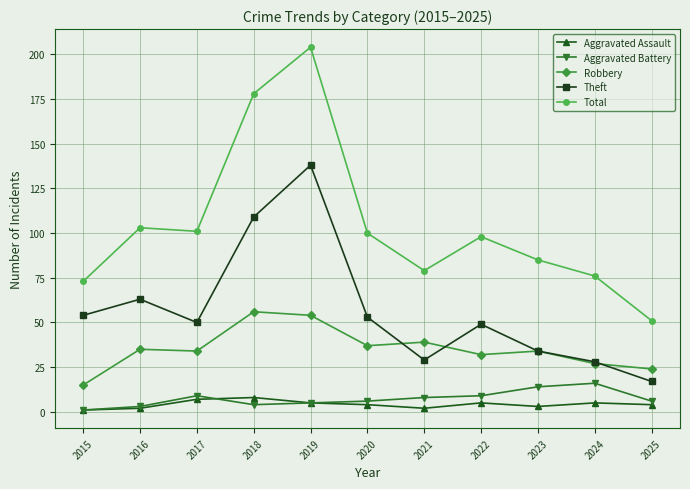

How many data points does each series have?

11